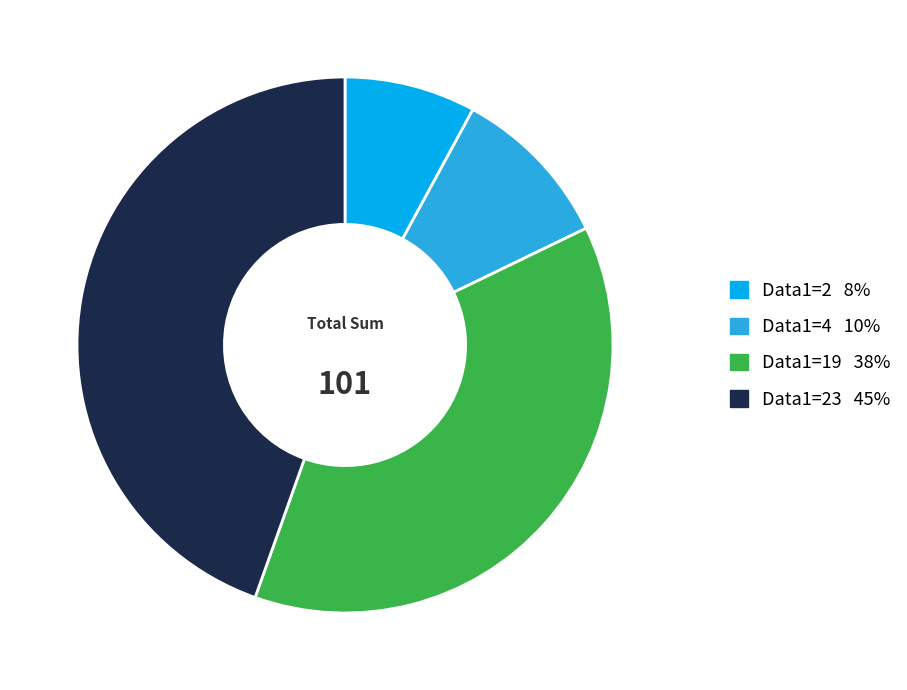

Does any single category account for the majority?

No